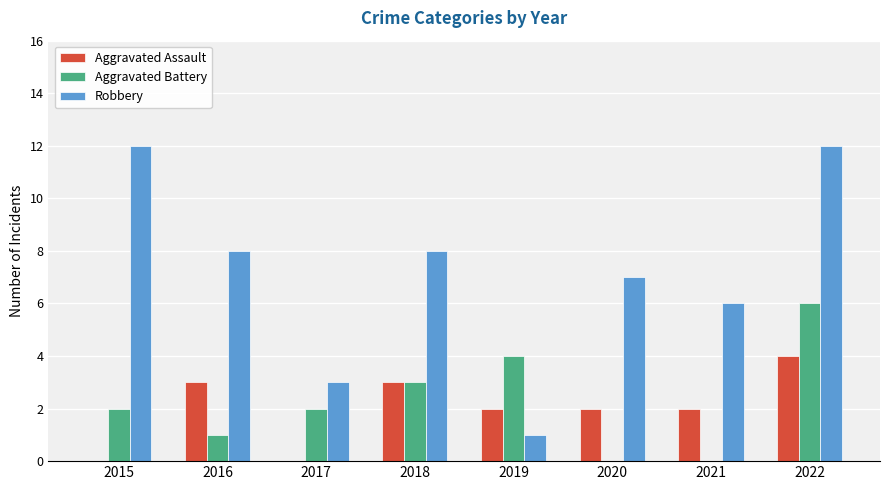

At which category is the sum across all series the highest?

2022